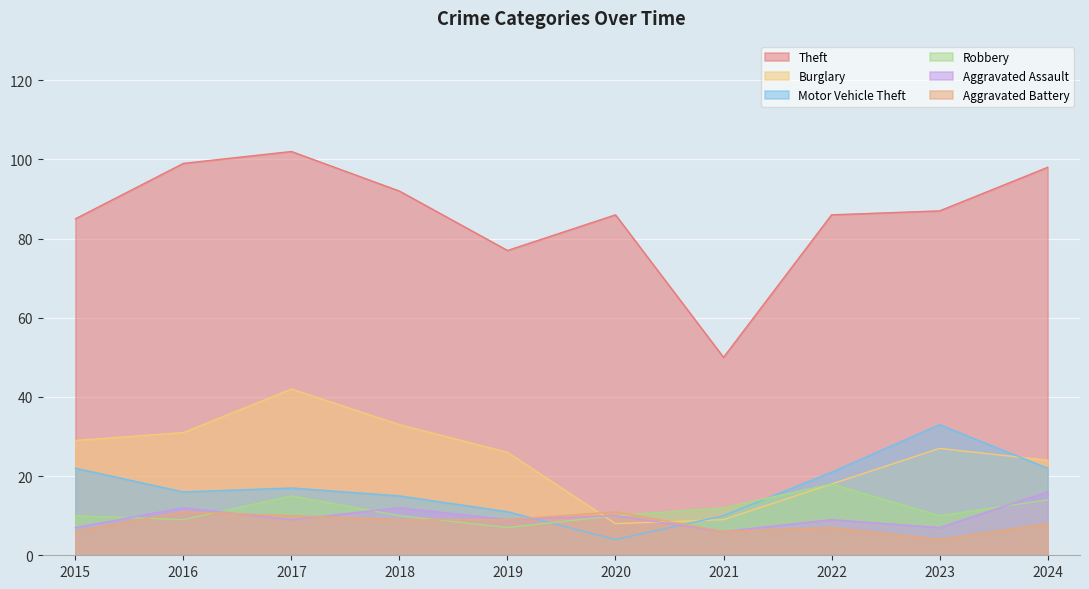

What is the difference between the maximum and minimum values in the Theft series?

52